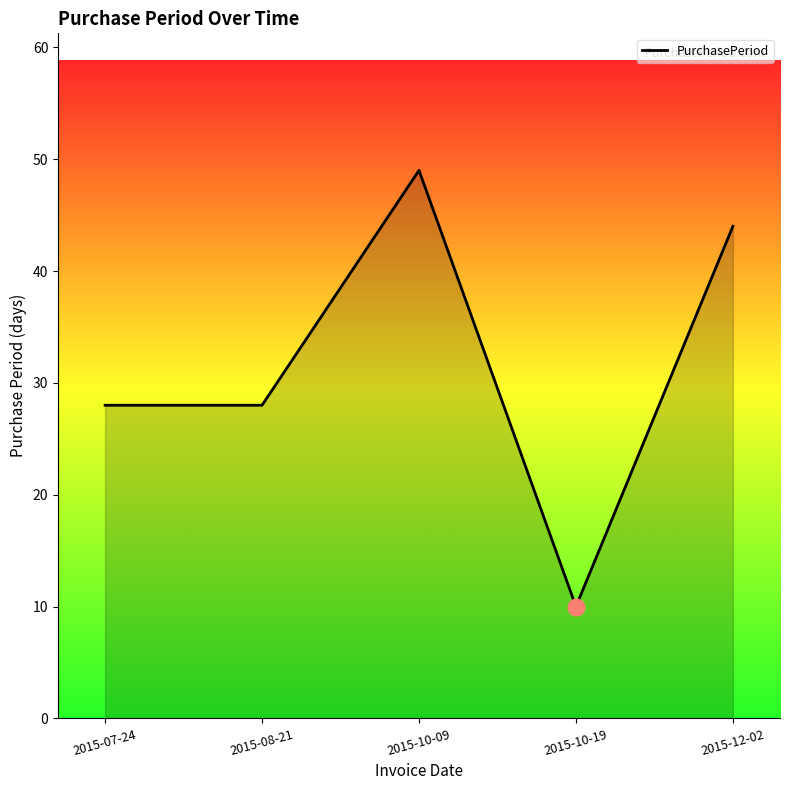

What is the difference between the second highest and second lowest values?

16